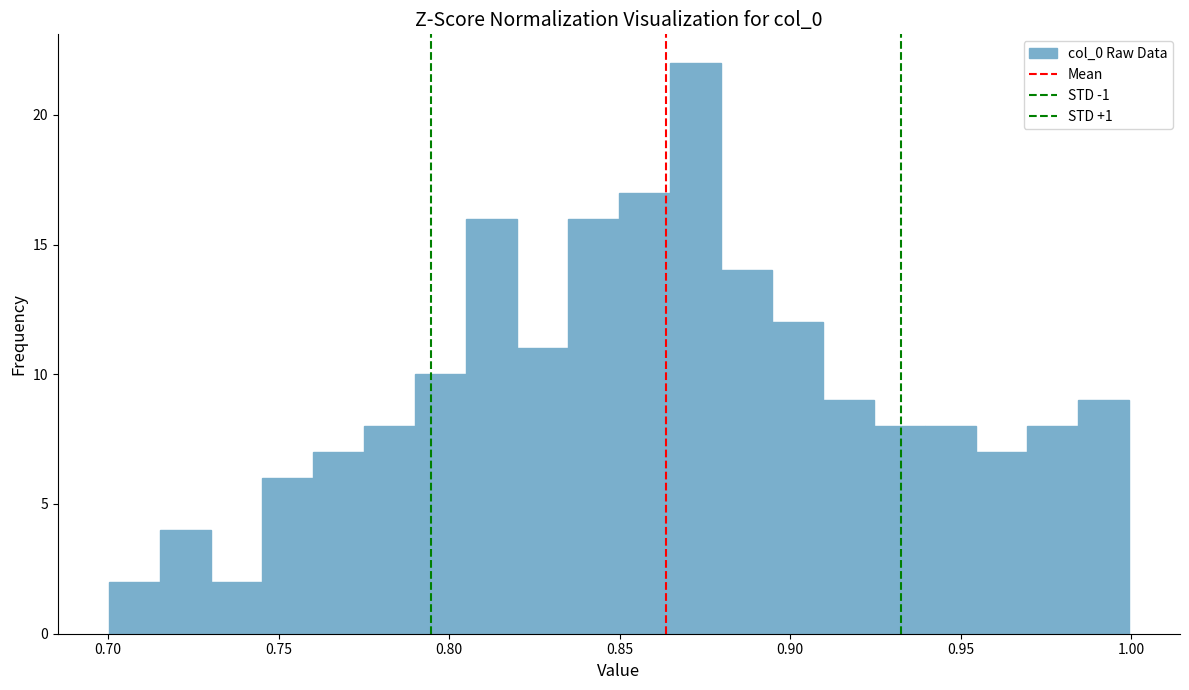

Around what value on the x-axis is the tallest bar? Give the approximate position of its centre, as read against the axis.

0.870